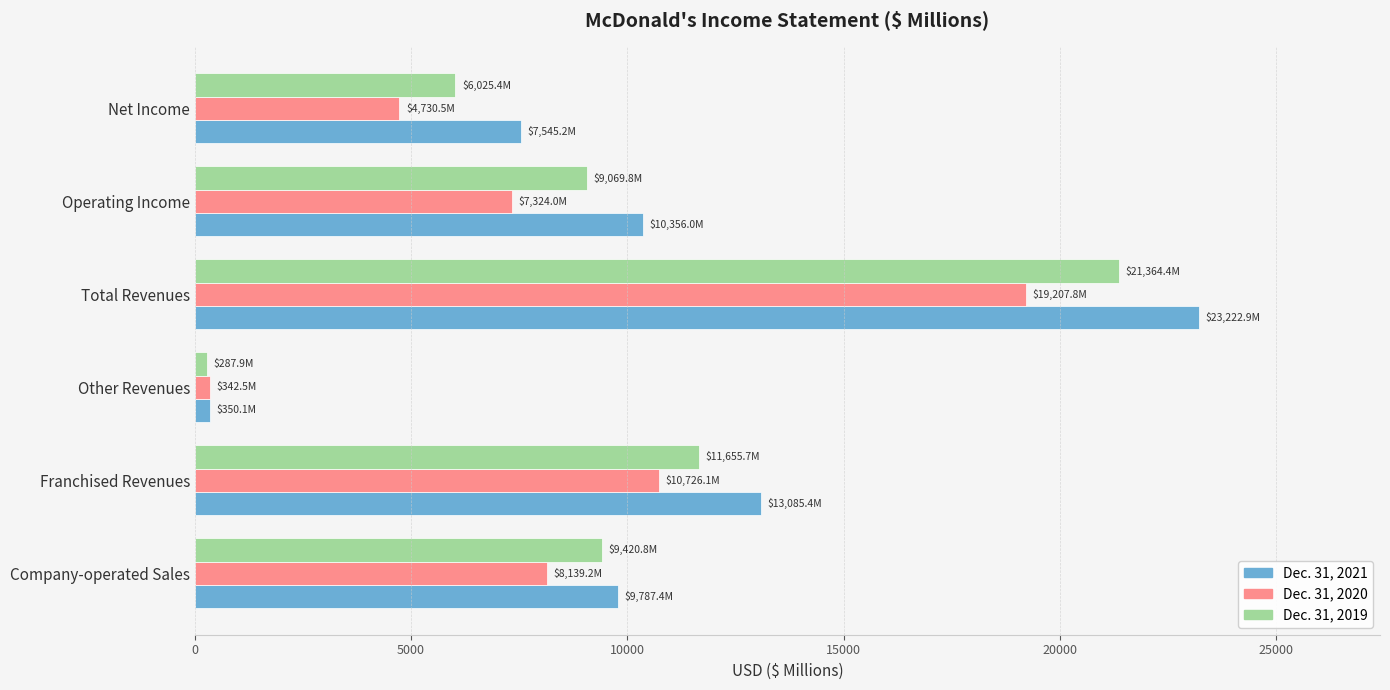

List the labels in order of Dec. 31, 2020 value, smallest first.

Other Revenues, Net Income, Operating Income, Company-operated Sales, Franchised Revenues, Total Revenues